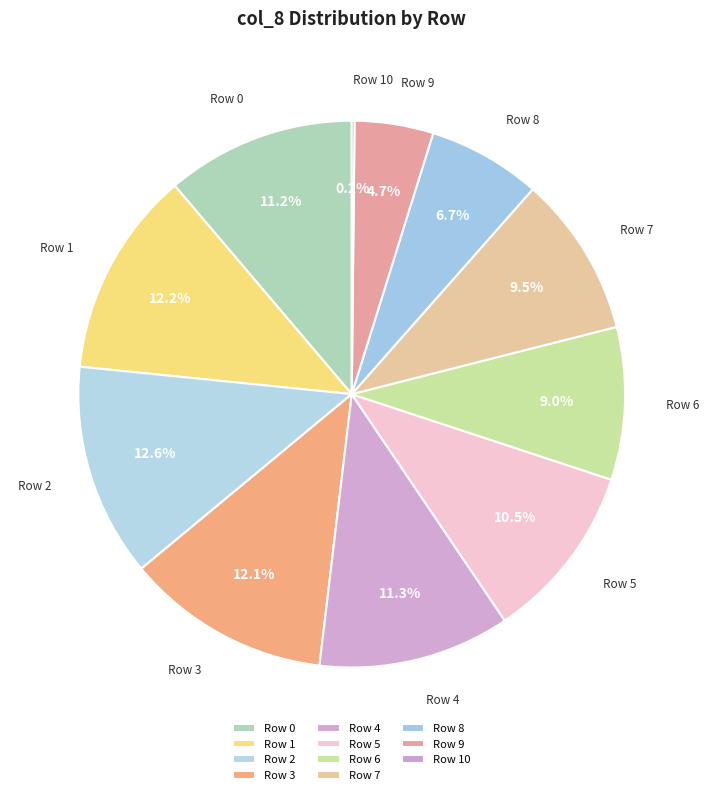

Which has a higher value, Row 6 or Row 5?

Row 5